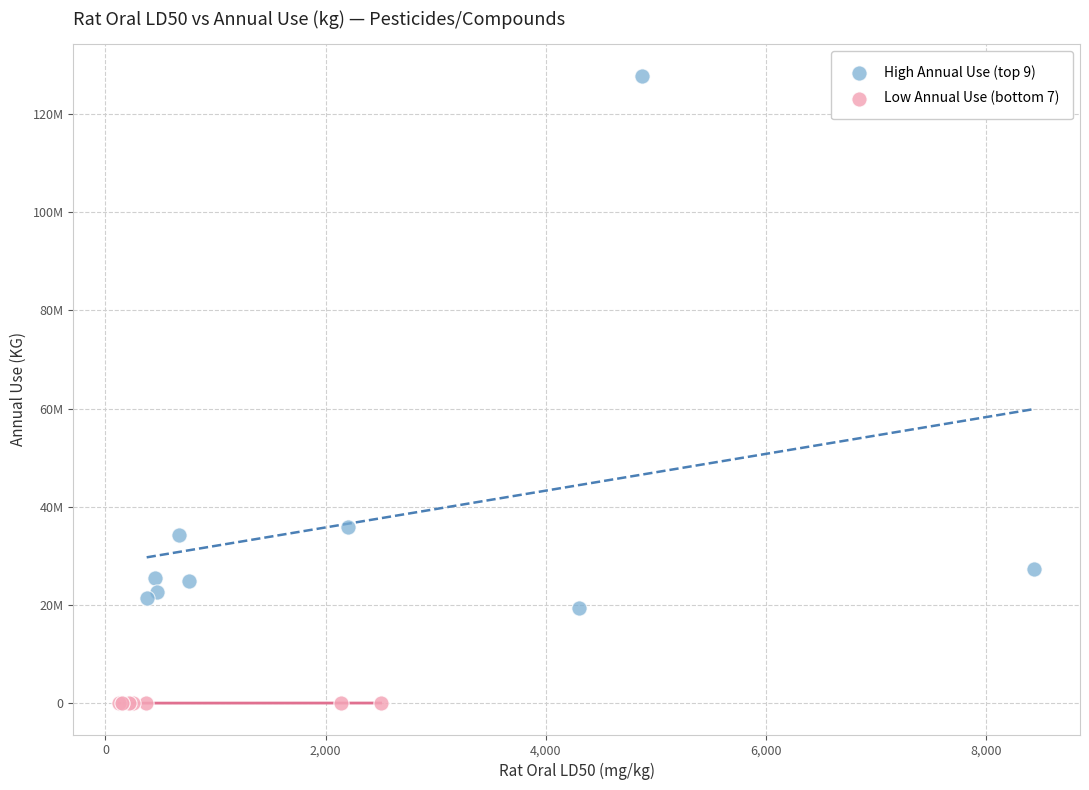

What are all the series names shown in the legend?

High Annual Use (top 9), Low Annual Use (bottom 7)